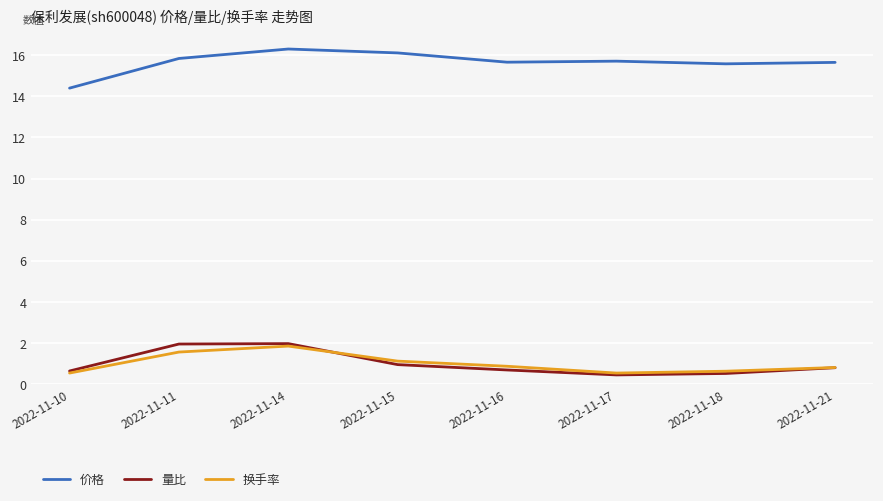

True or false: 价格 and 换手率 cross at least once.

False